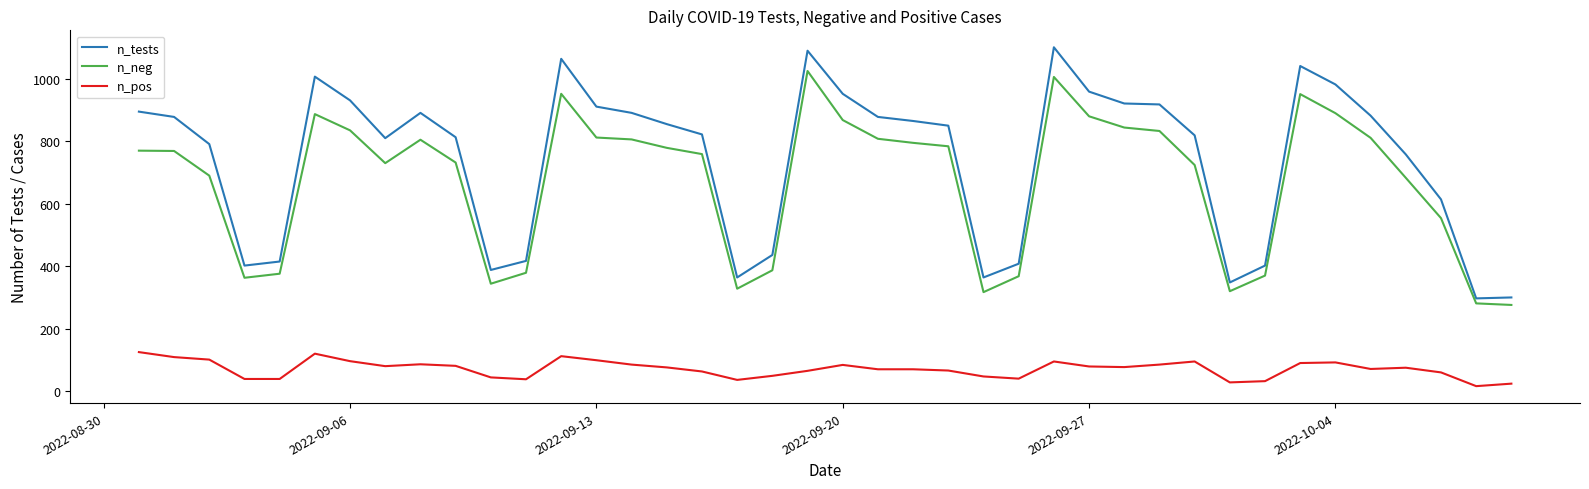

Which series has the largest total across all categories?

n_tests